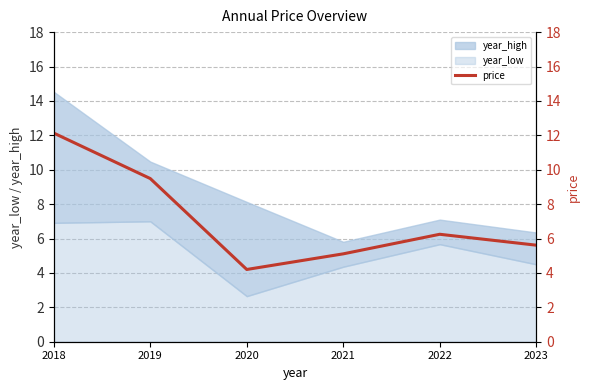

How many interior local valleys (lower than both neighbors) does the data have?

1